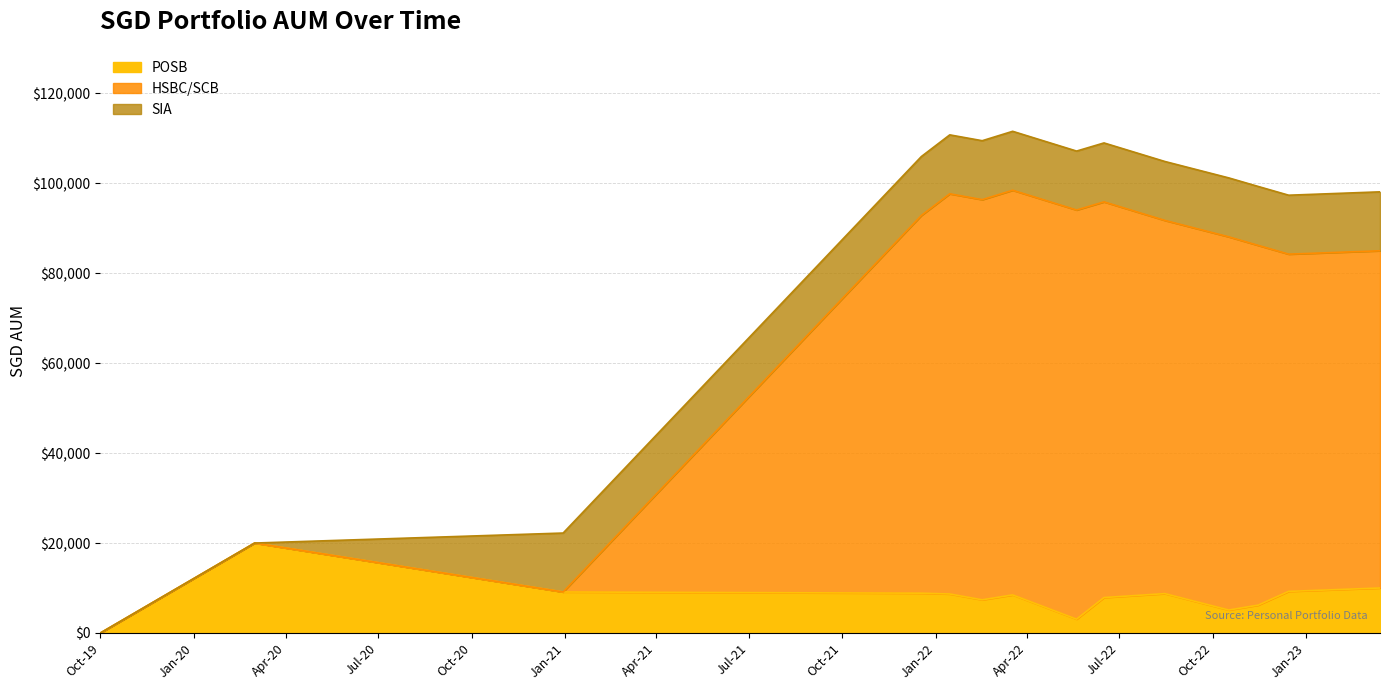

What is the value of the POSB point at the 7th from the left?

8462